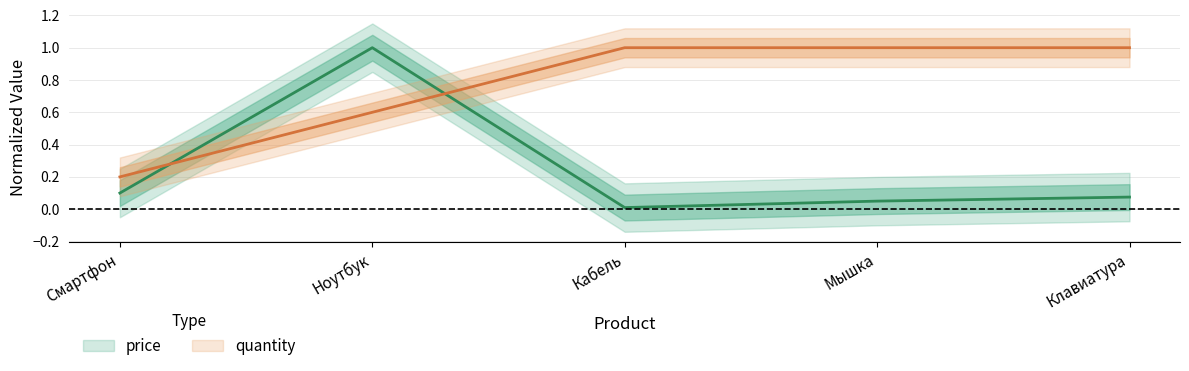

List the series in order of their overall mean, highest first.

quantity, price